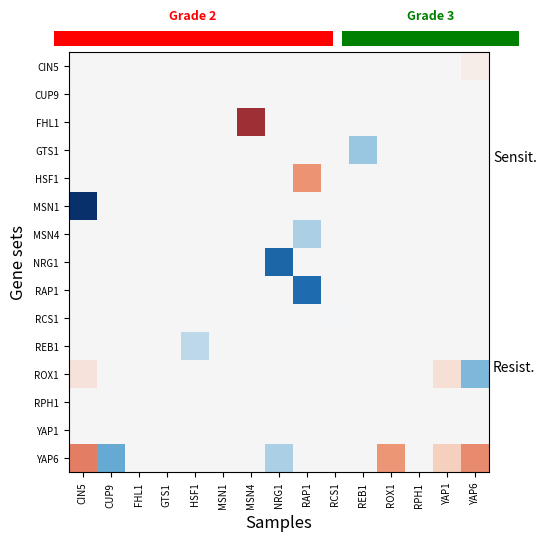

Rank the series at RCS1 from highest to lowest value.

CIN5, CUP9, FHL1, GTS1, HSF1, MSN1, MSN4, NRG1, RAP1, REB1, ROX1, RPH1, YAP1, YAP6, RCS1